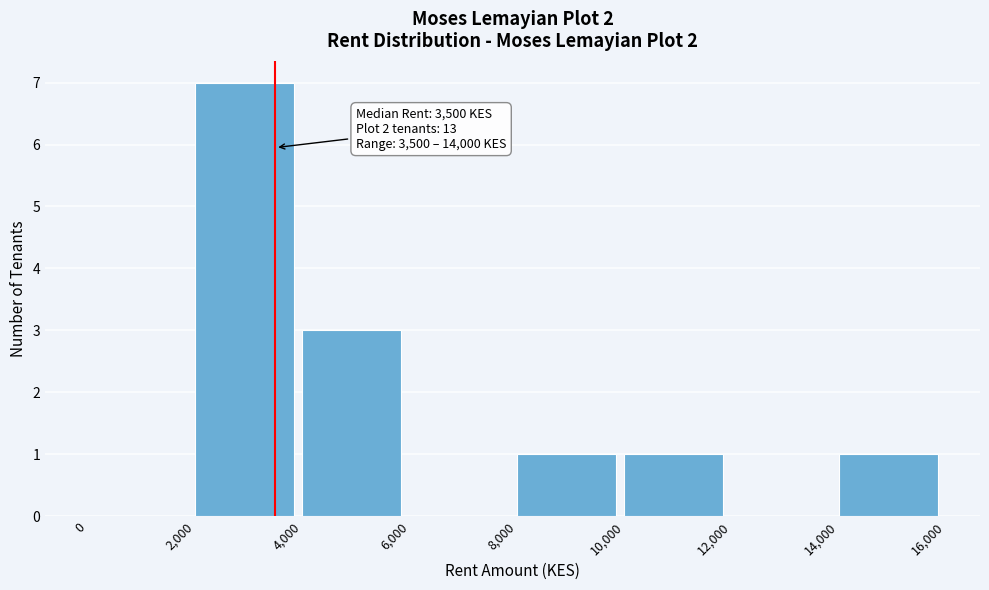

Over which range of the x-axis is the bar tallest?

2,000 to 4,000